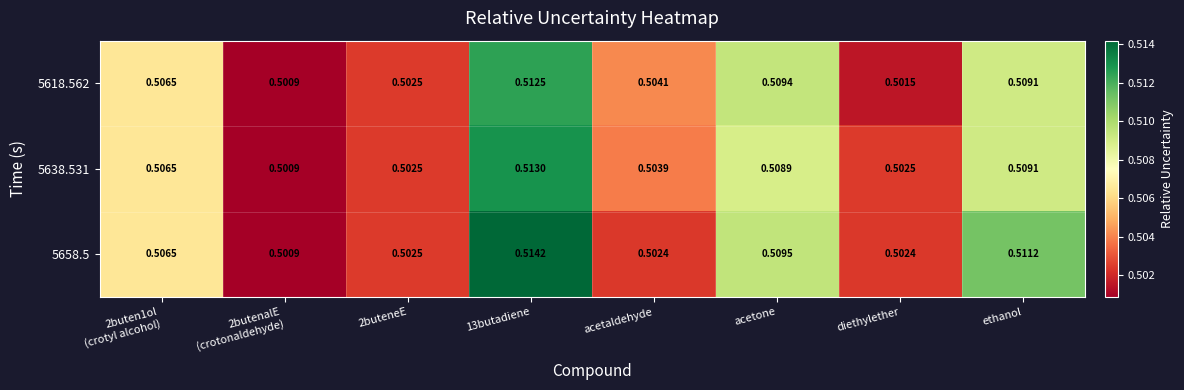

At which category is the sum across all series the highest?

13butadiene